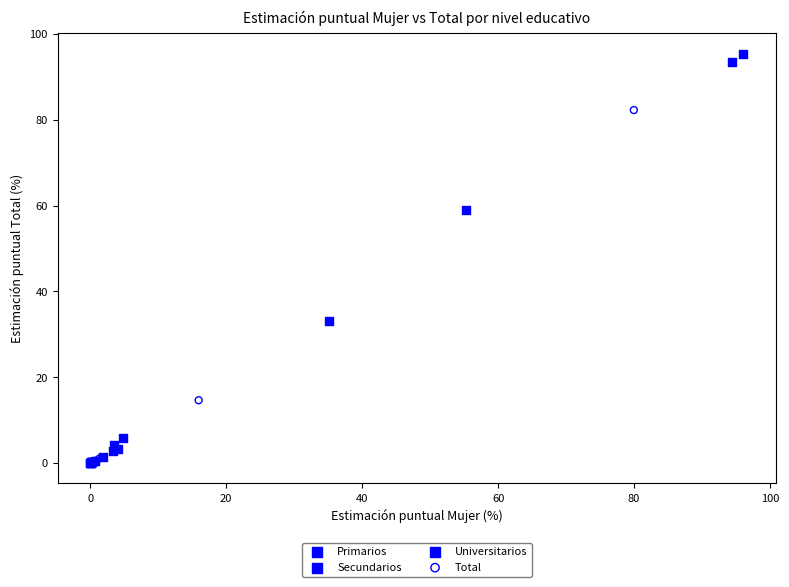

What are all the series names shown in the legend?

Primarios, Secundarios, Universitarios, Total